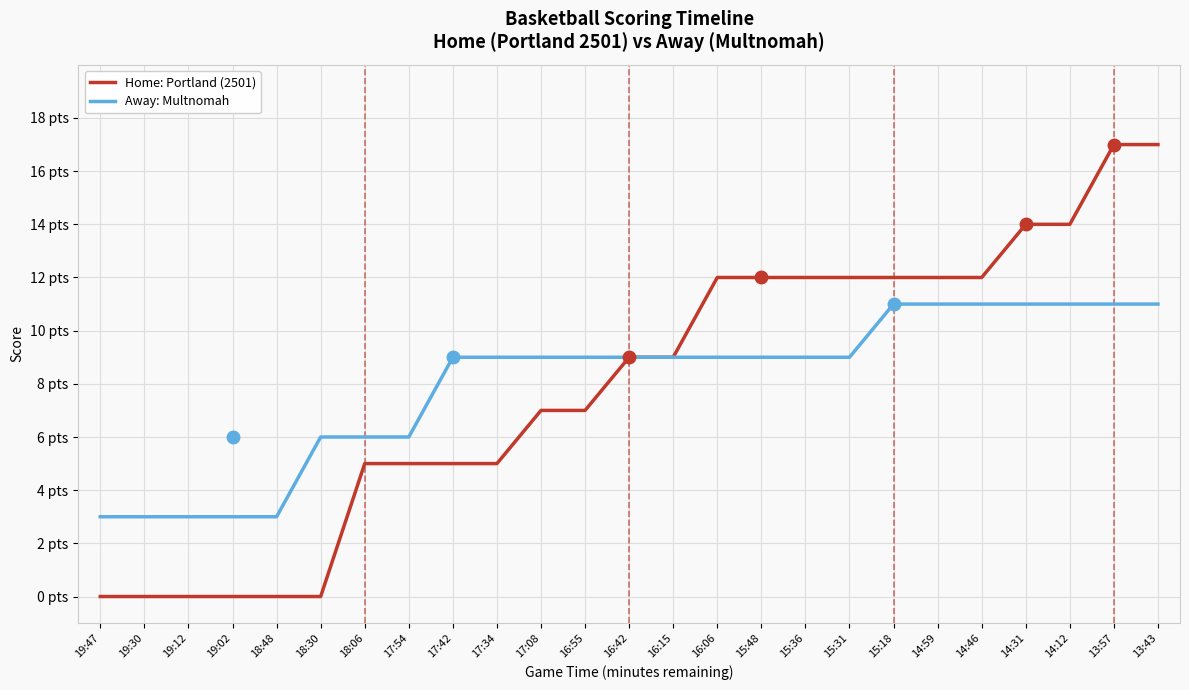

Does the chart have visible grid lines?

Yes